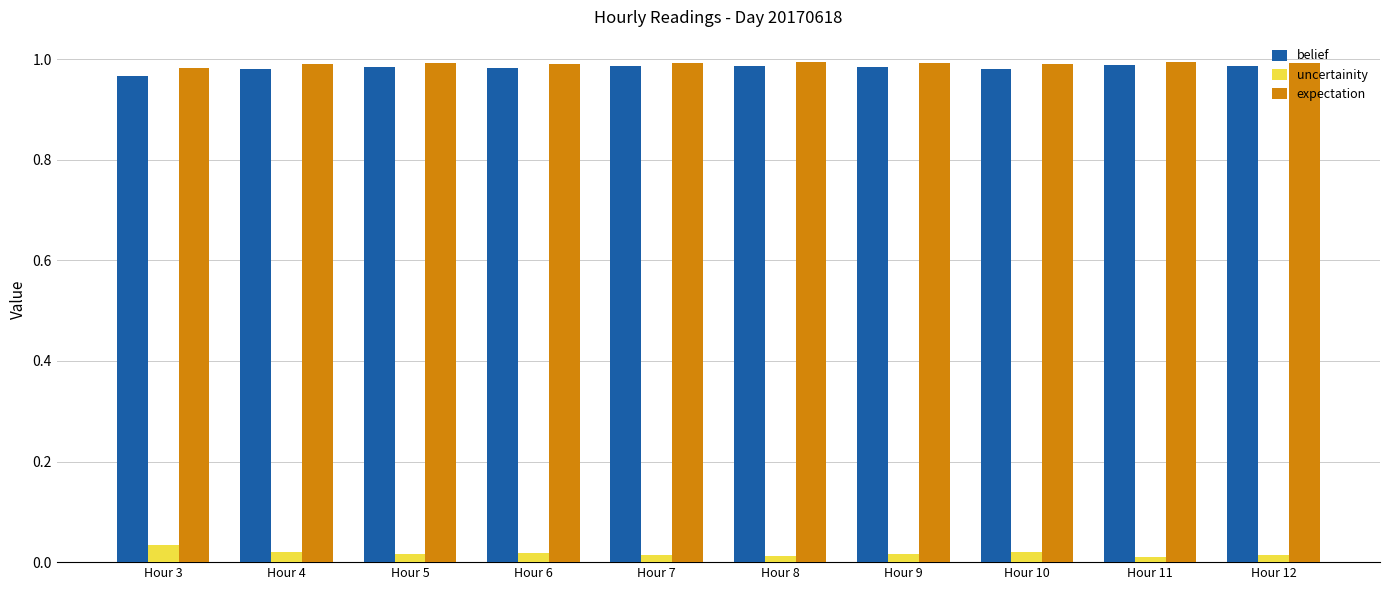

What are all the series names shown in the legend?

belief, uncertainity, expectation